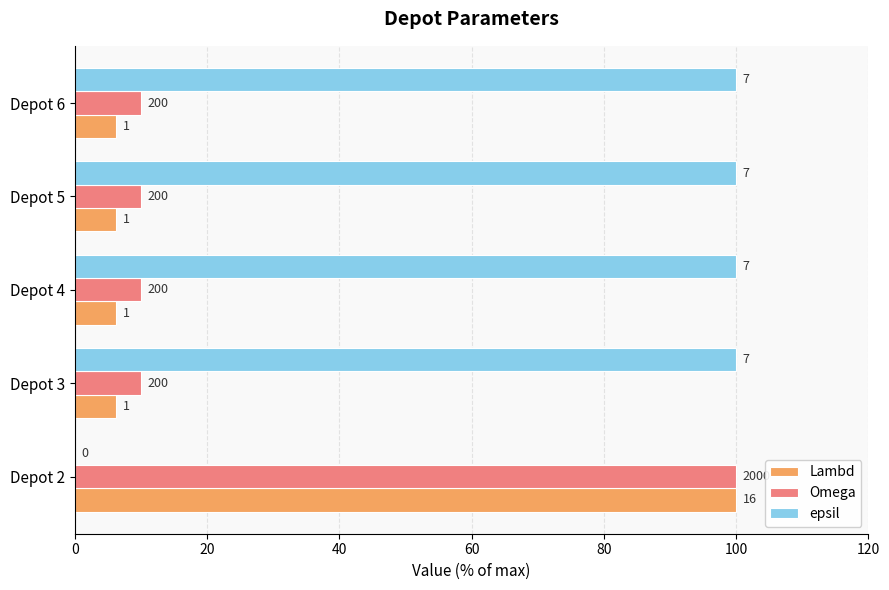

What are all the series names shown in the legend?

Lambd, Omega, epsil